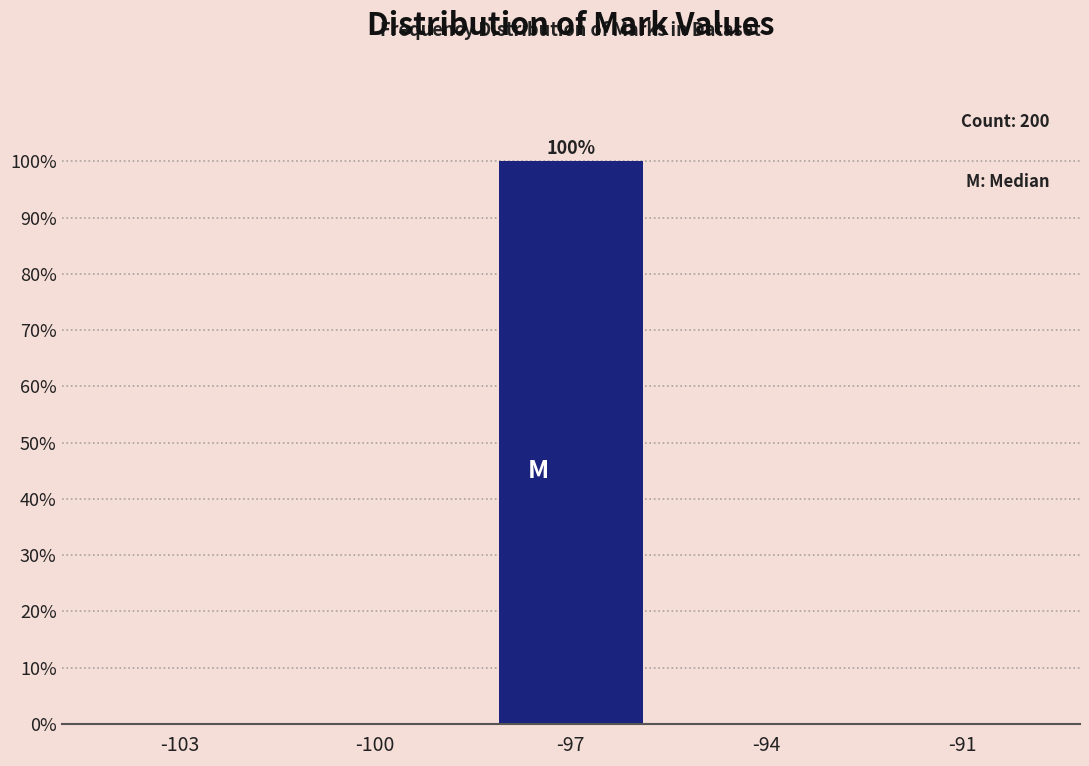

Reading left to right, extract all data points from this chart.

-103=0	-100=0	-97=100	-94=0	-91=0